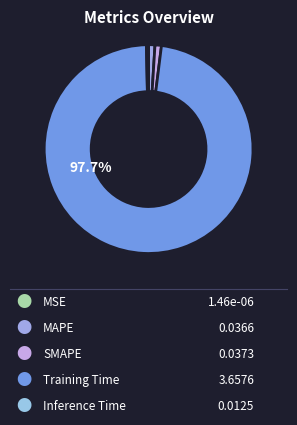

Count the number of slices in the pie.

5